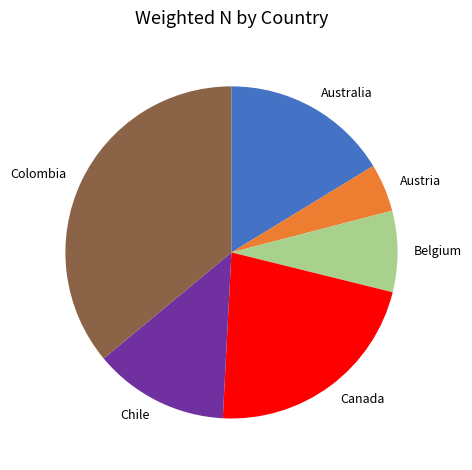

Between Chile and Belgium, which is larger?

Chile